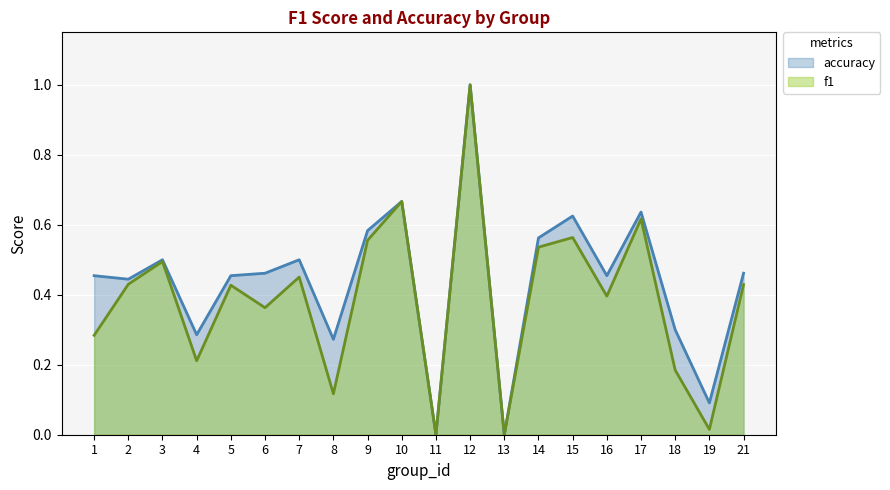

At how many categories does at least one series exceed 0?

18